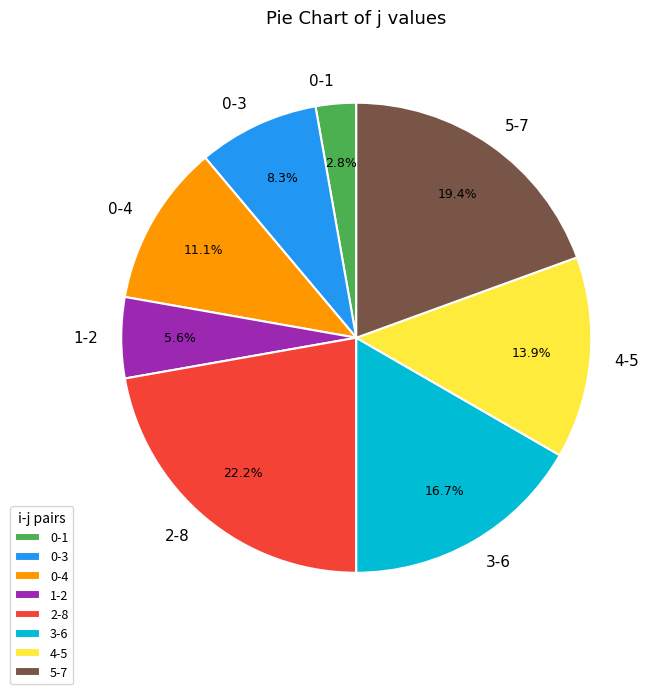

How many segments does this pie chart have?

8